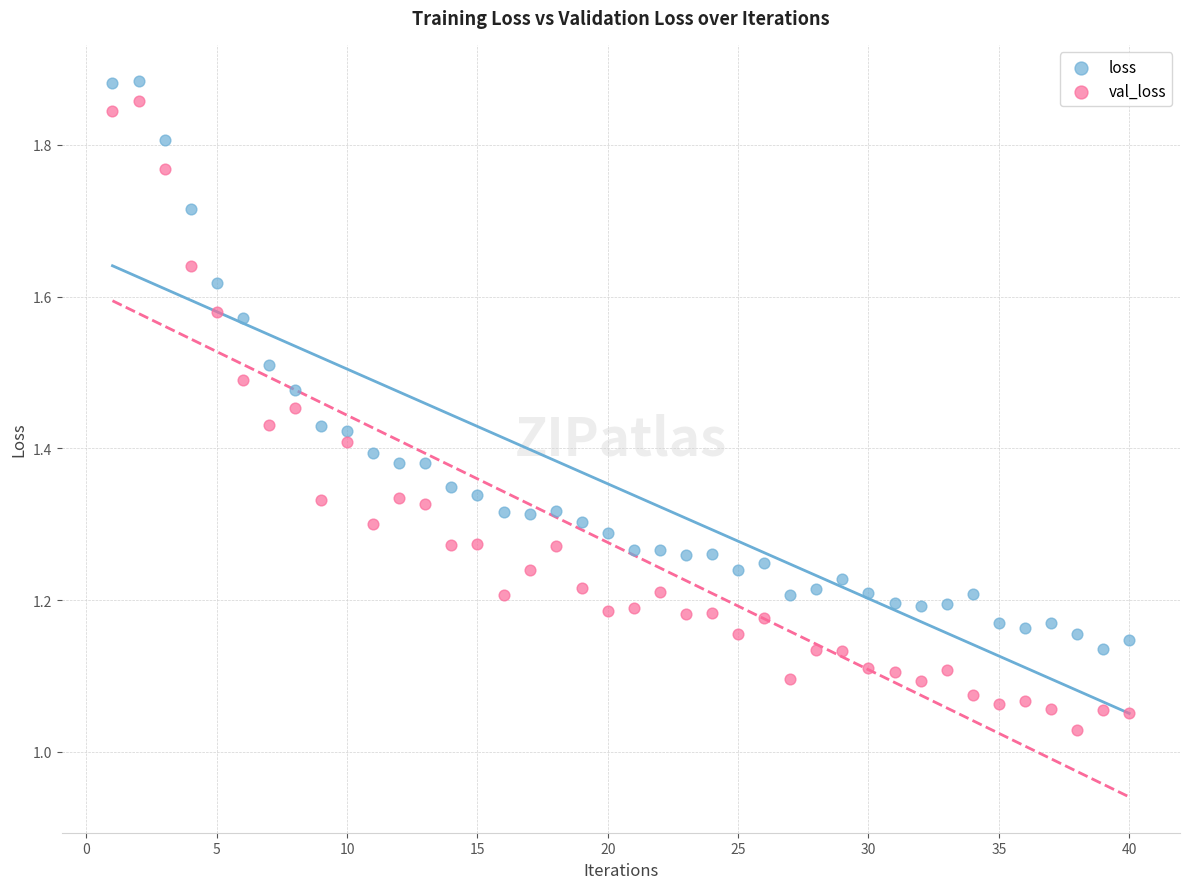

Which series contains the highest Y value?

loss